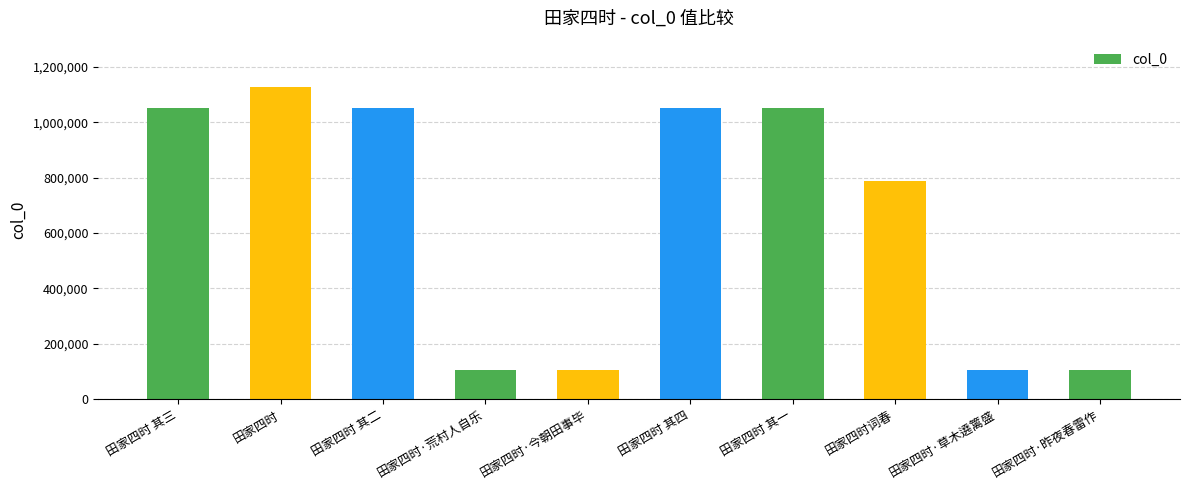

What is the change in value from 田家四时词春 to 田家四时·草木遶篱盛?

-682562